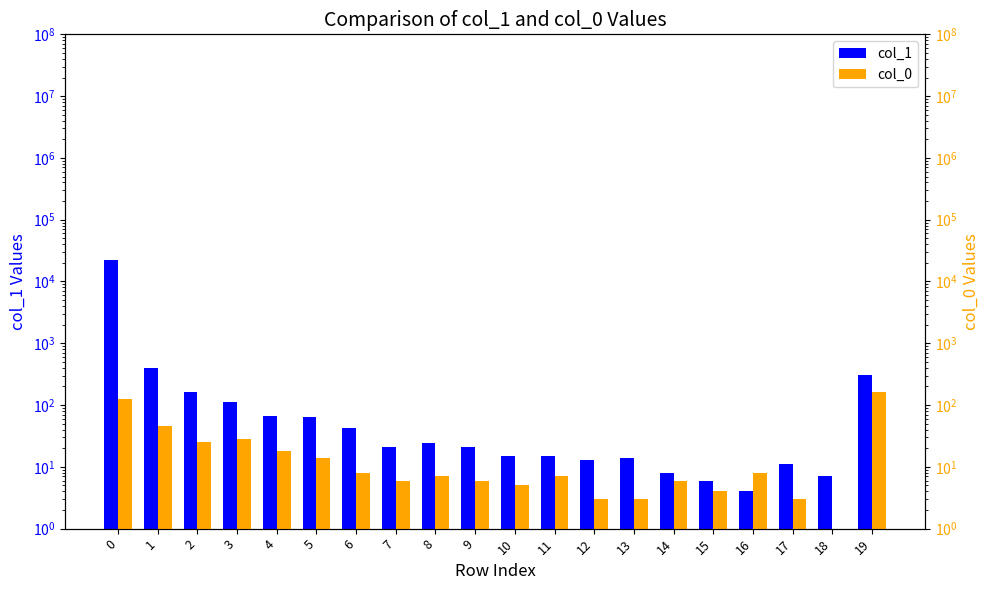

How many bars are there in total?

40